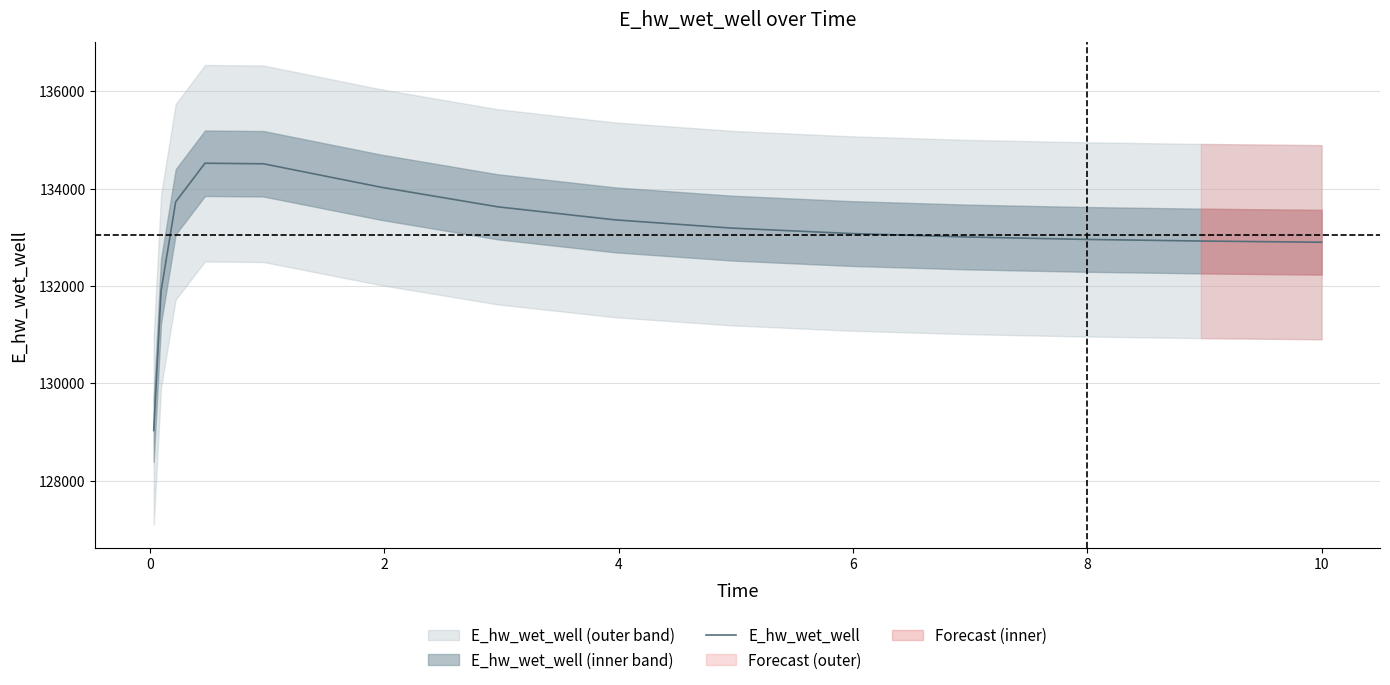

Between 4 and 12, which is larger?

4